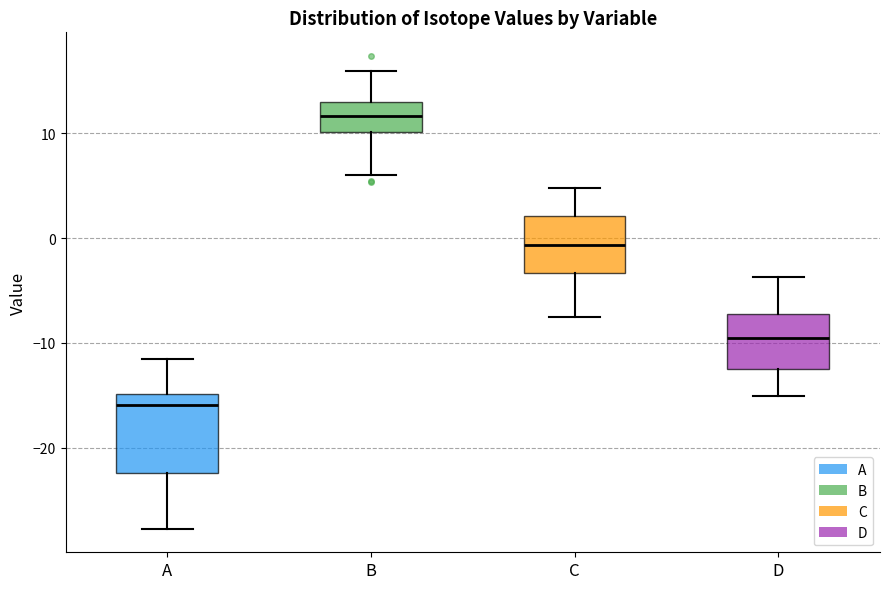

Reading left to right, transcribe this box plot: for each box, give where its median line is, the range the box spans, and where its two whiskers end, as read against the y-axis. The values are not printed on the chart, so give them approximately, as read against the axis.

A: median -16, box -22 to -15, whiskers -28 to -11
B: median 12, box 10 to 13, whiskers 6 to 16
C: median -1, box -3 to 2, whiskers -8 to 5
D: median -9, box -12 to -7, whiskers -15 to -4